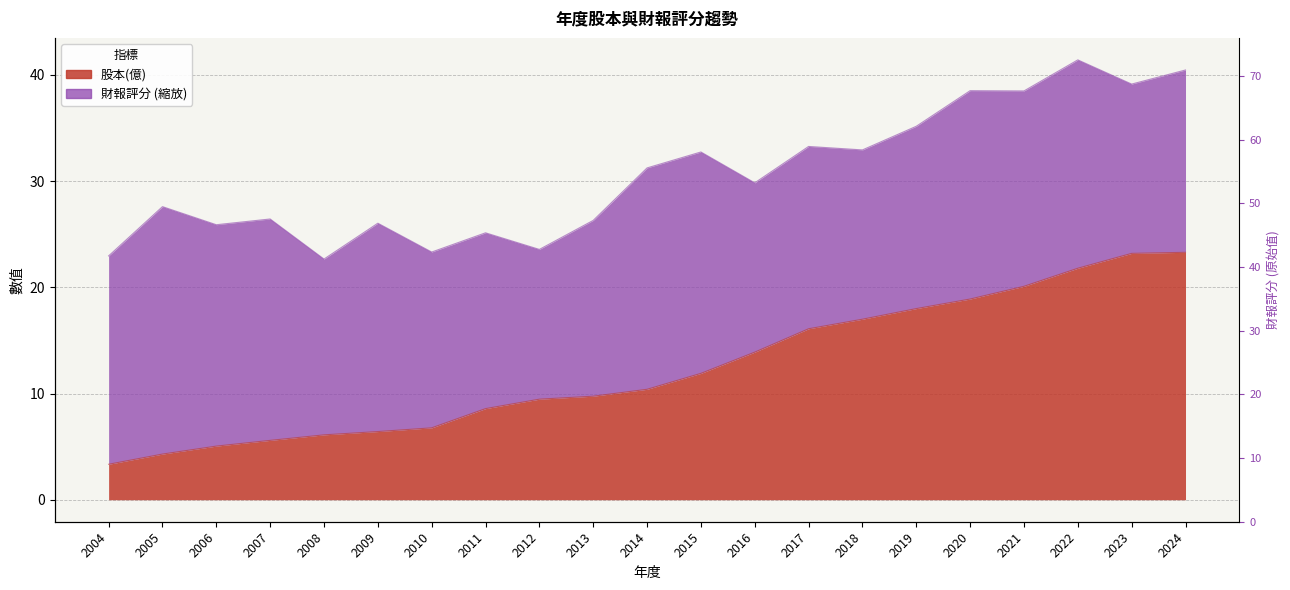

What is the approximate value at 2015?

11.9